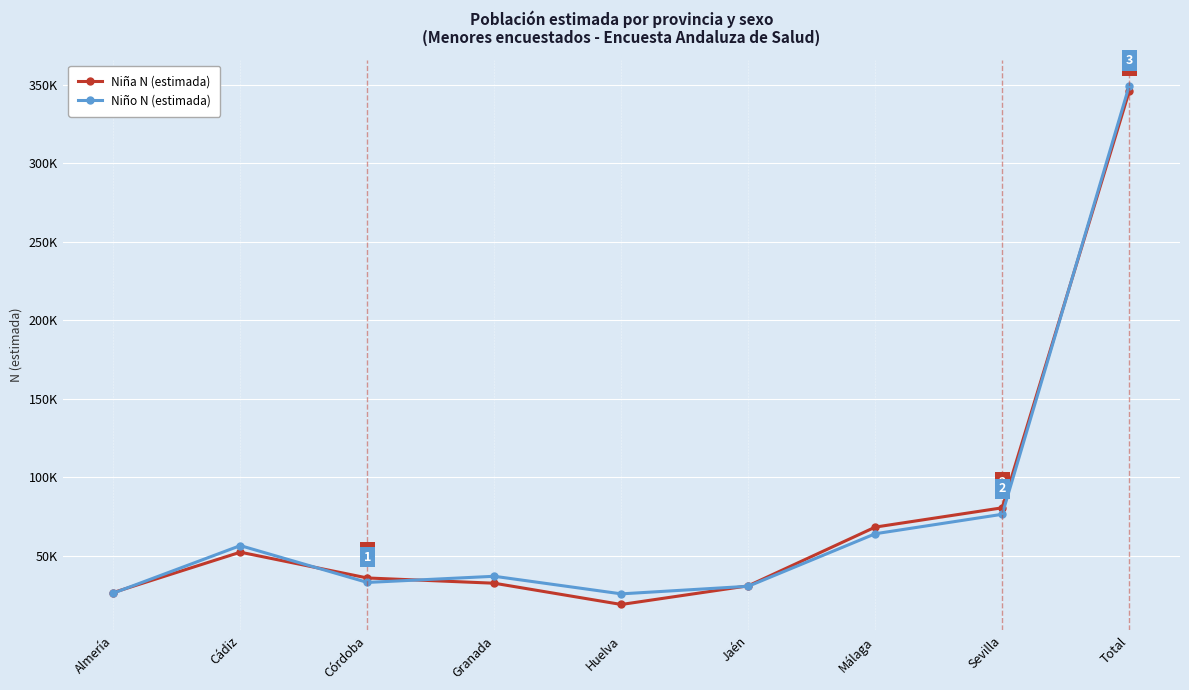

What position from the right is Córdoba?

7